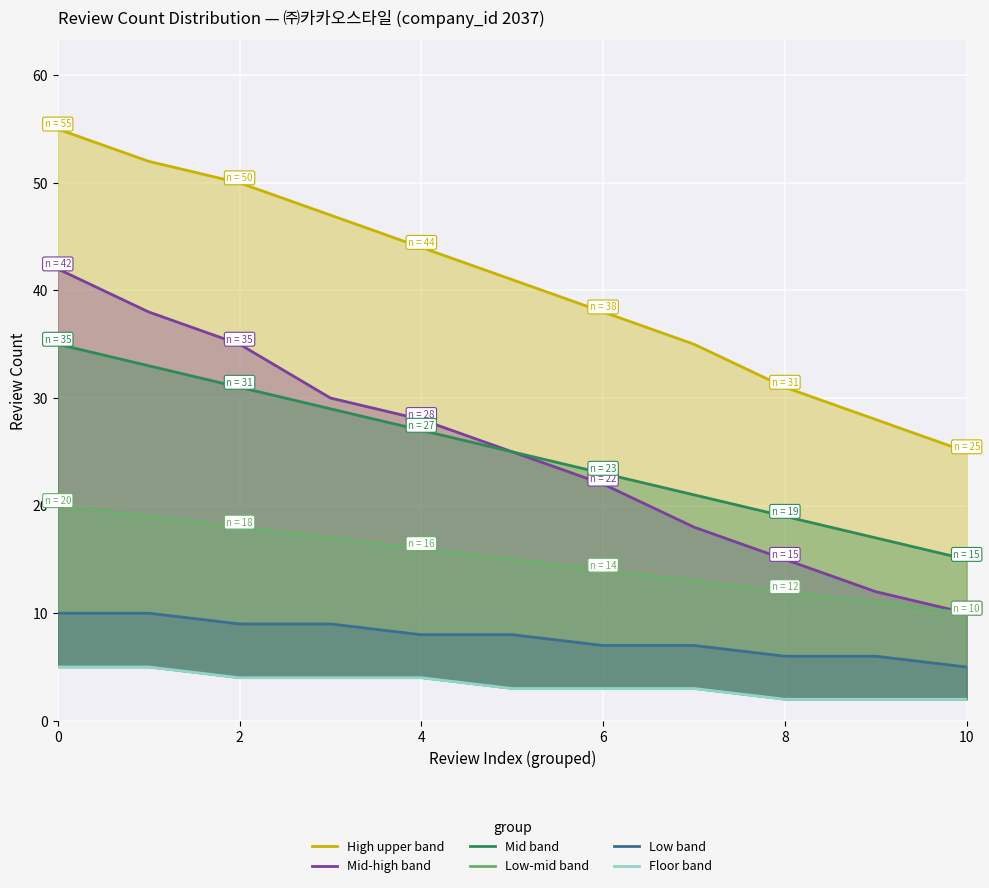

What is the value of the High upper band point at the 5th from the left?

44